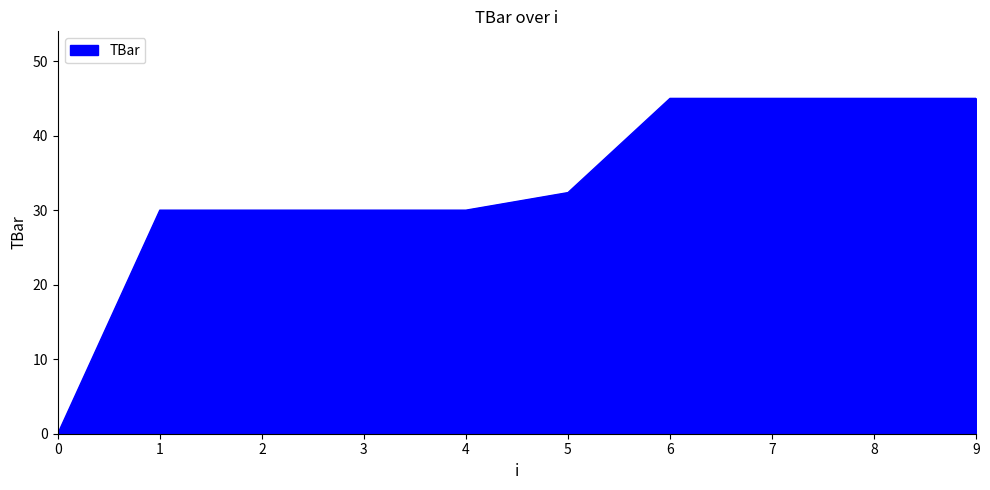

What is the approximate value at 2?

30.0